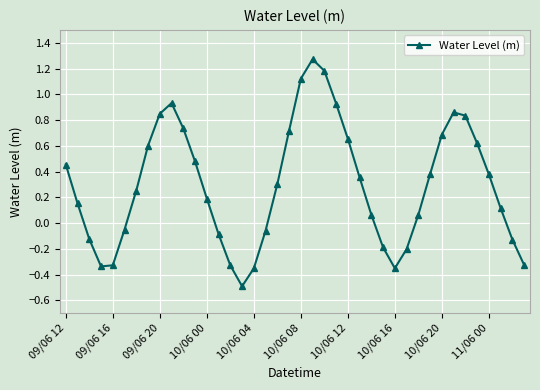

True or false: the data has more than 2 interior local peaks.

True